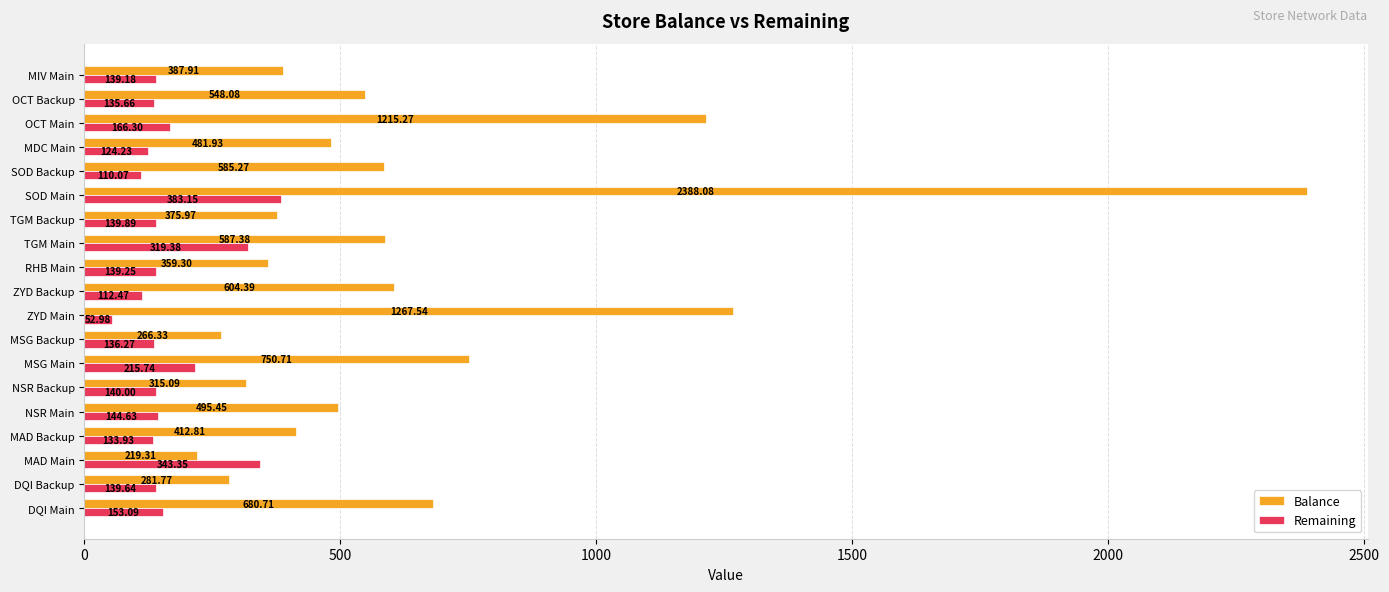

What is the average value of the Balance series?

643.3